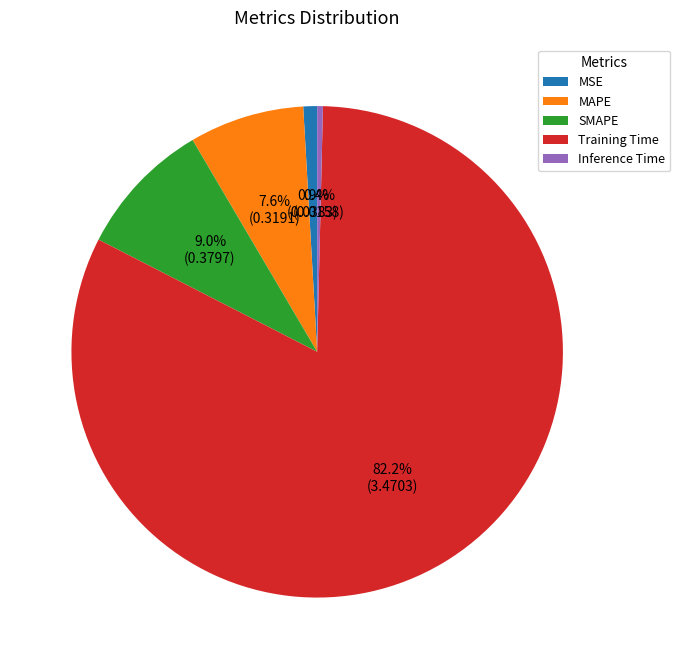

True or false: MAPE accounts for 8% of the total.

True